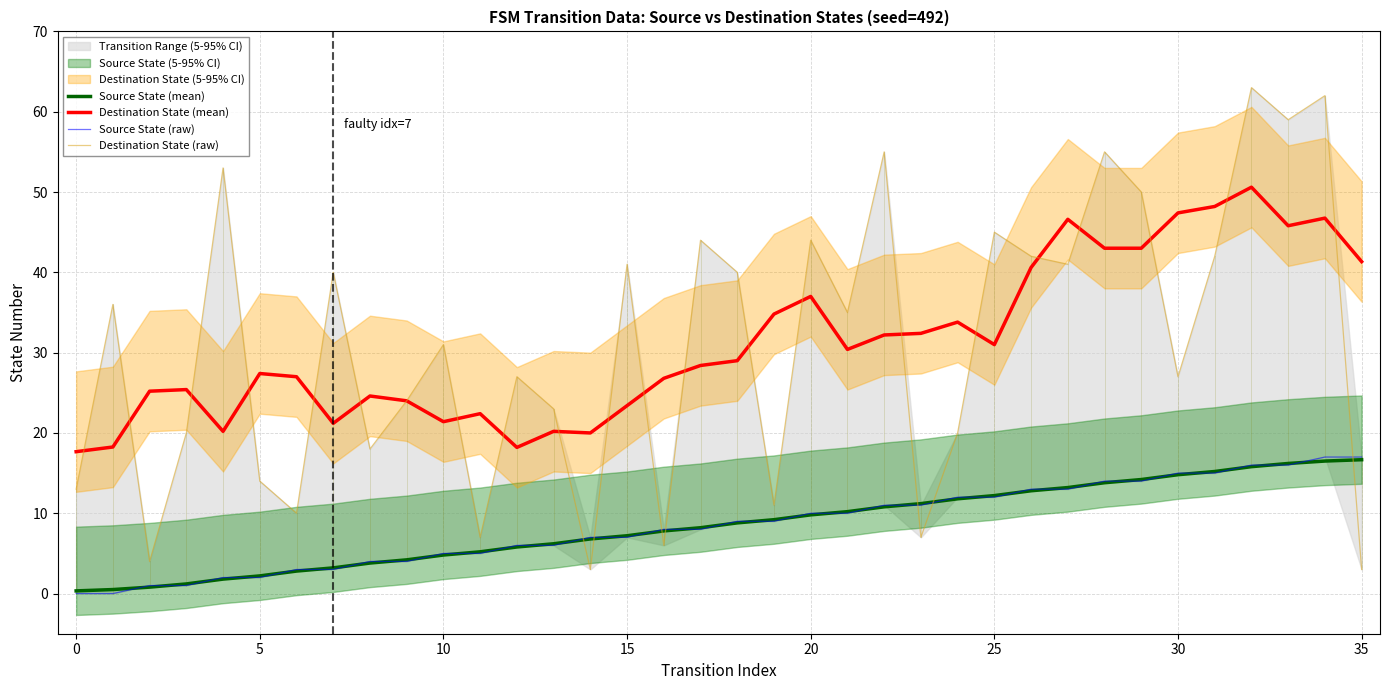

True or false: Source State (mean) and Destination State (mean) cross at least once.

False